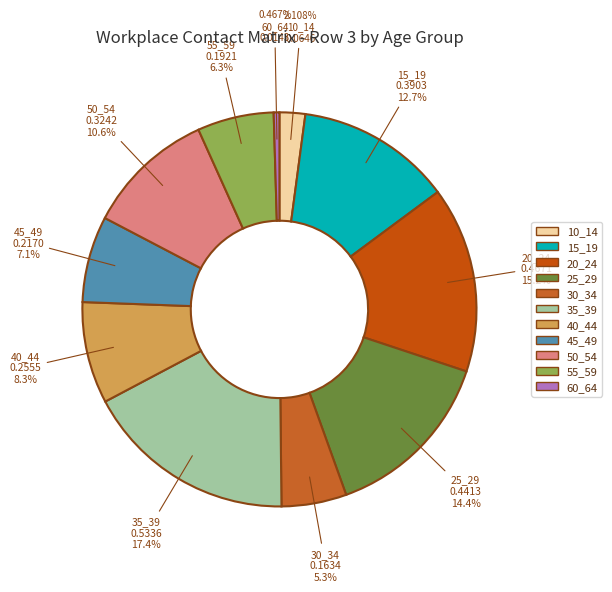

To the nearest percent, what percentage of the pie is 40_44?

8%